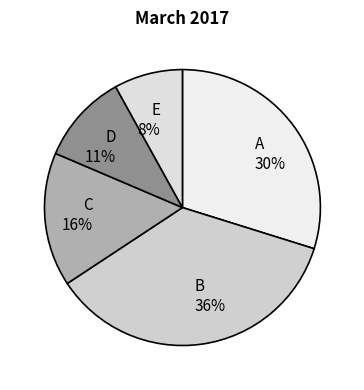

To the nearest percent, what is the difference between the largest and smallest slice percentages?

28%